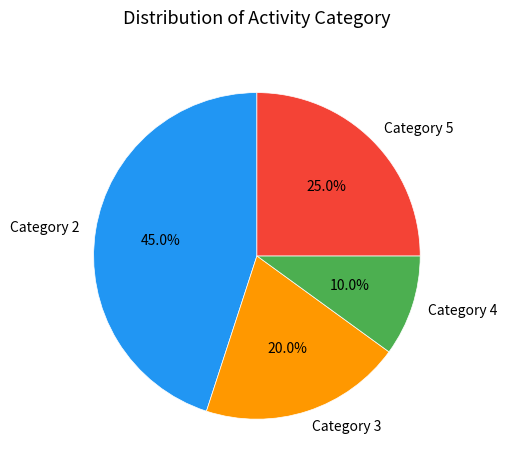

How many segments does this pie chart have?

4